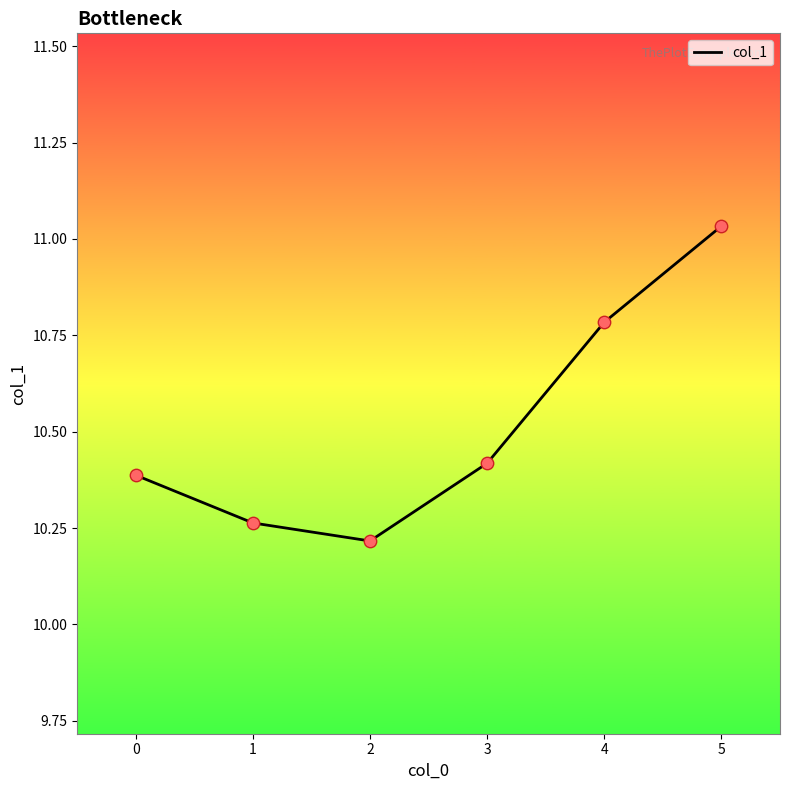

What is the change in value from 1 to 4?

+0.5